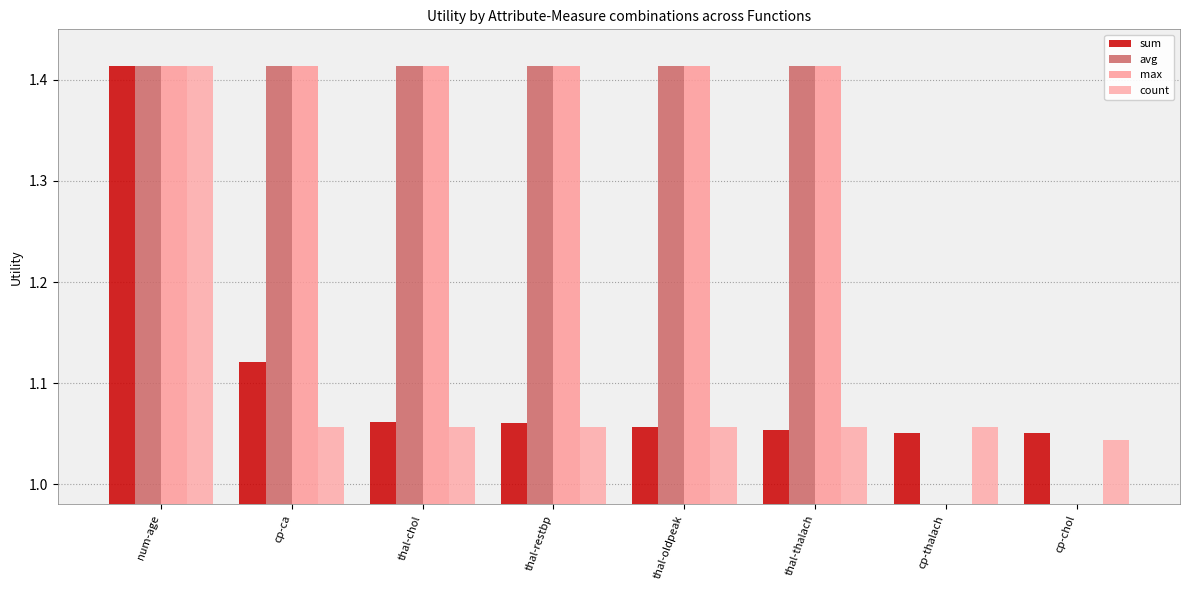

Which category has the highest value across all series?

num-age